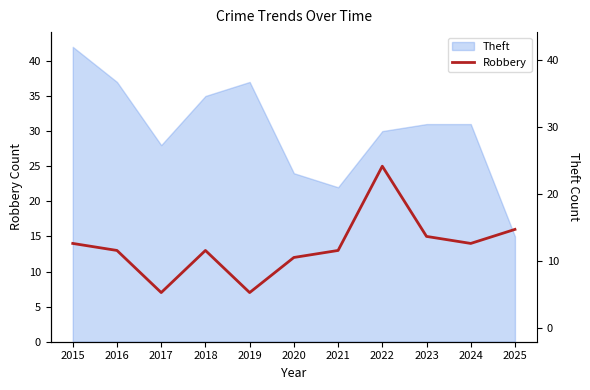

List the labels in order of value, largest first.

2022, 2025, 2023, 2015, 2024, 2016, 2018, 2021, 2020, 2017, 2019